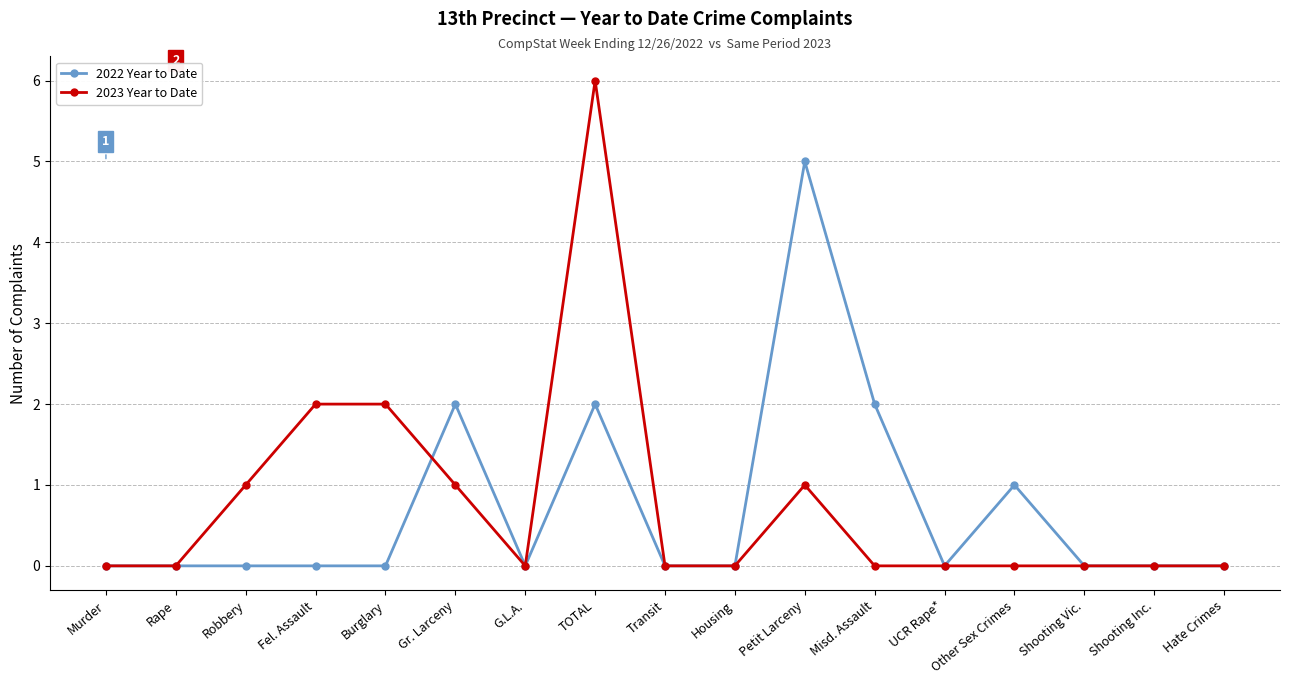

List the series in order of their peak value, highest first.

2023 Year to Date, 2022 Year to Date